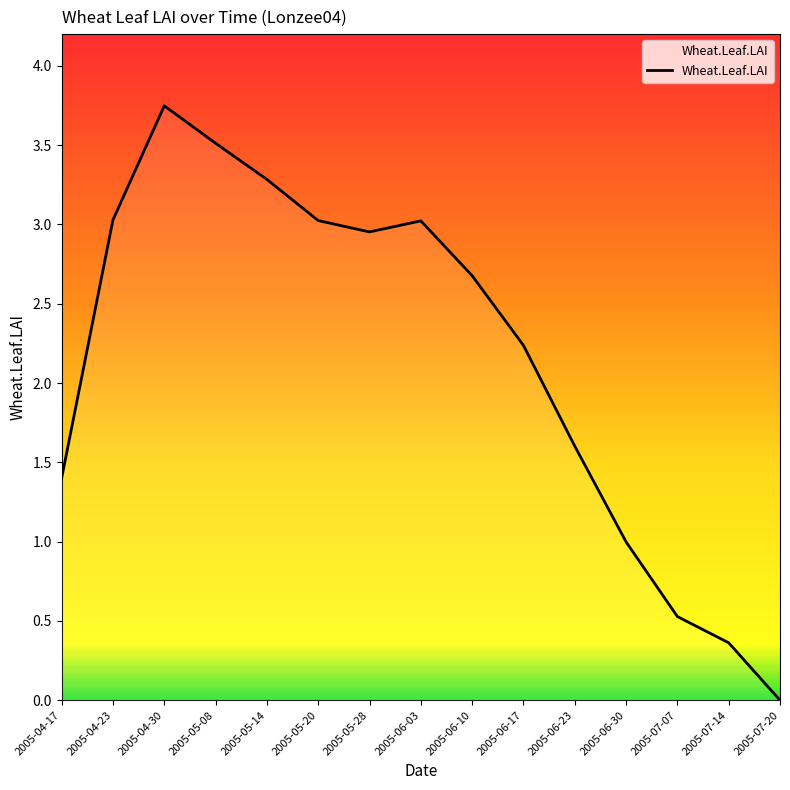

What is the change in value from 2005-05-20 to 2005-07-07?

-2.5